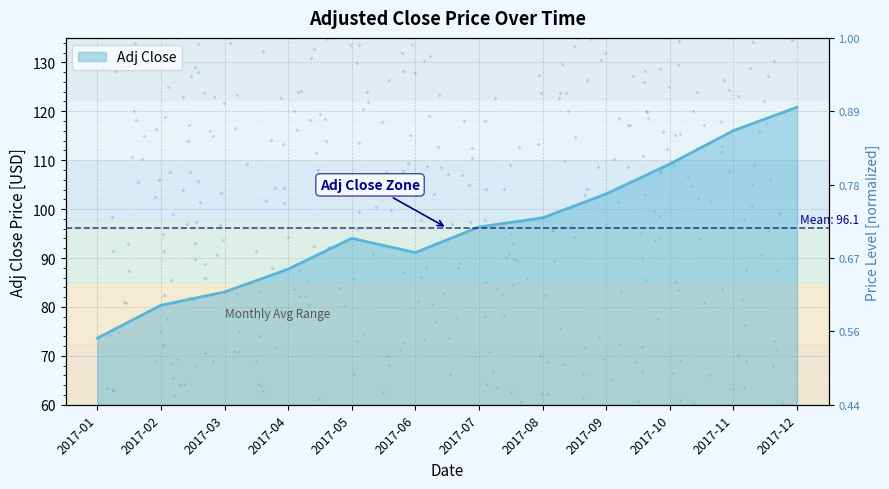

What is the ratio of the value at 2017-07 to the value at 2017-12?

0.8